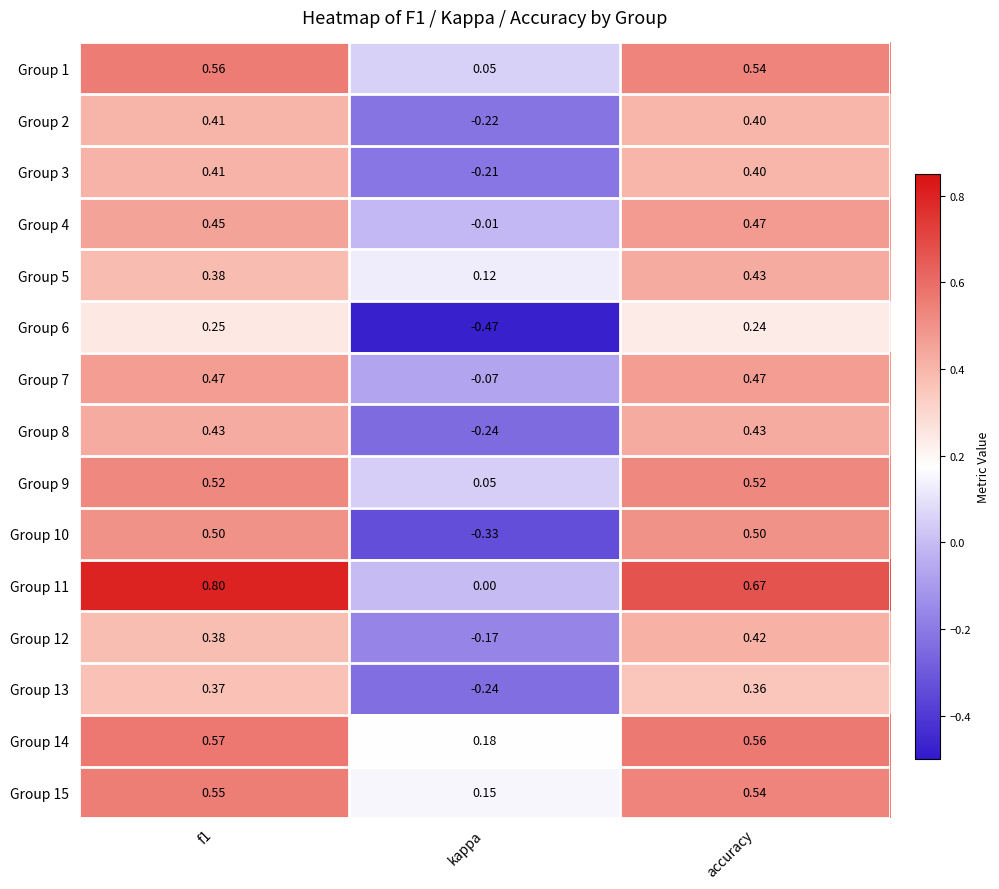

Which category has the lowest value in the Group 12 series?

kappa